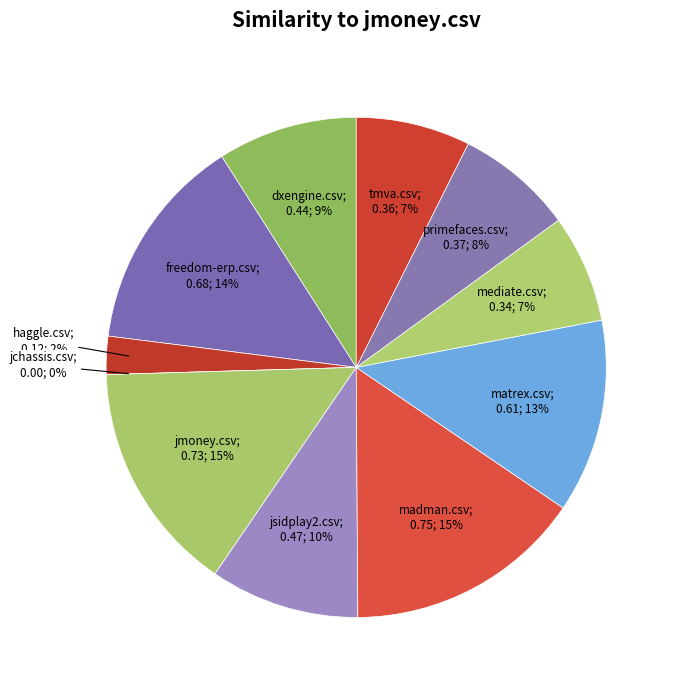

What is the change in value from jmoney.csv to tmva.csv?

-0.4